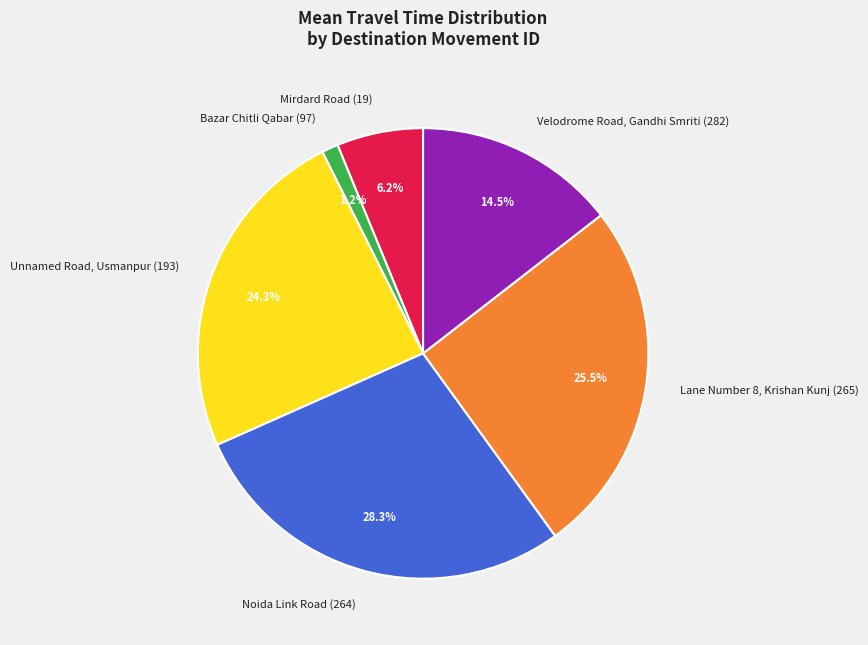

How many slices are in this pie chart?

6